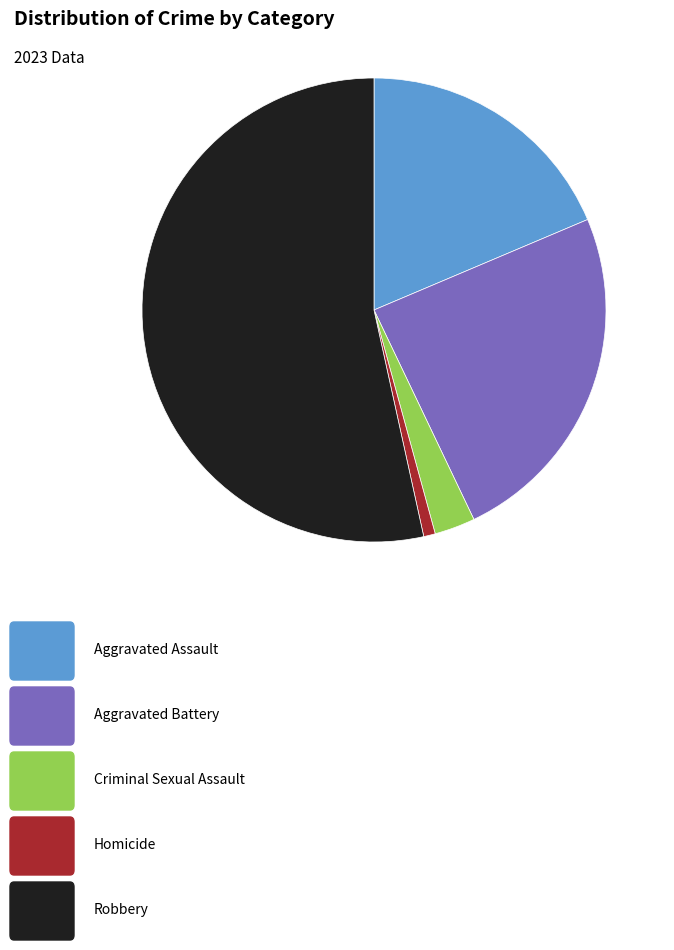

How many slices are in this pie chart?

5